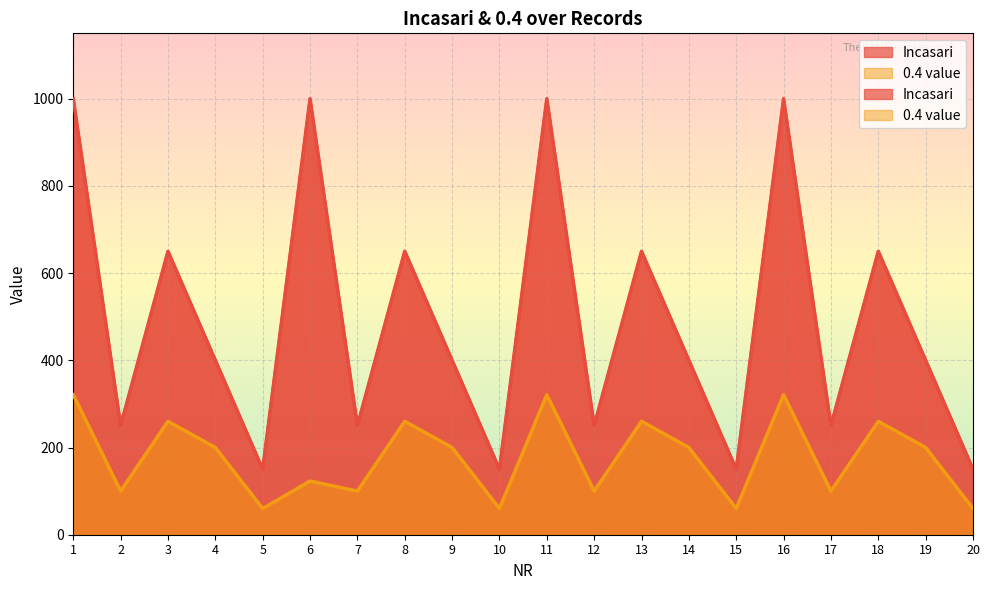

Rank the categories by 0.4 value value from lowest to highest.

5, 10, 15, 20, 2, 7, 12, 17, 6, 4, 9, 14, 19, 3, 8, 13, 18, 1, 11, 16